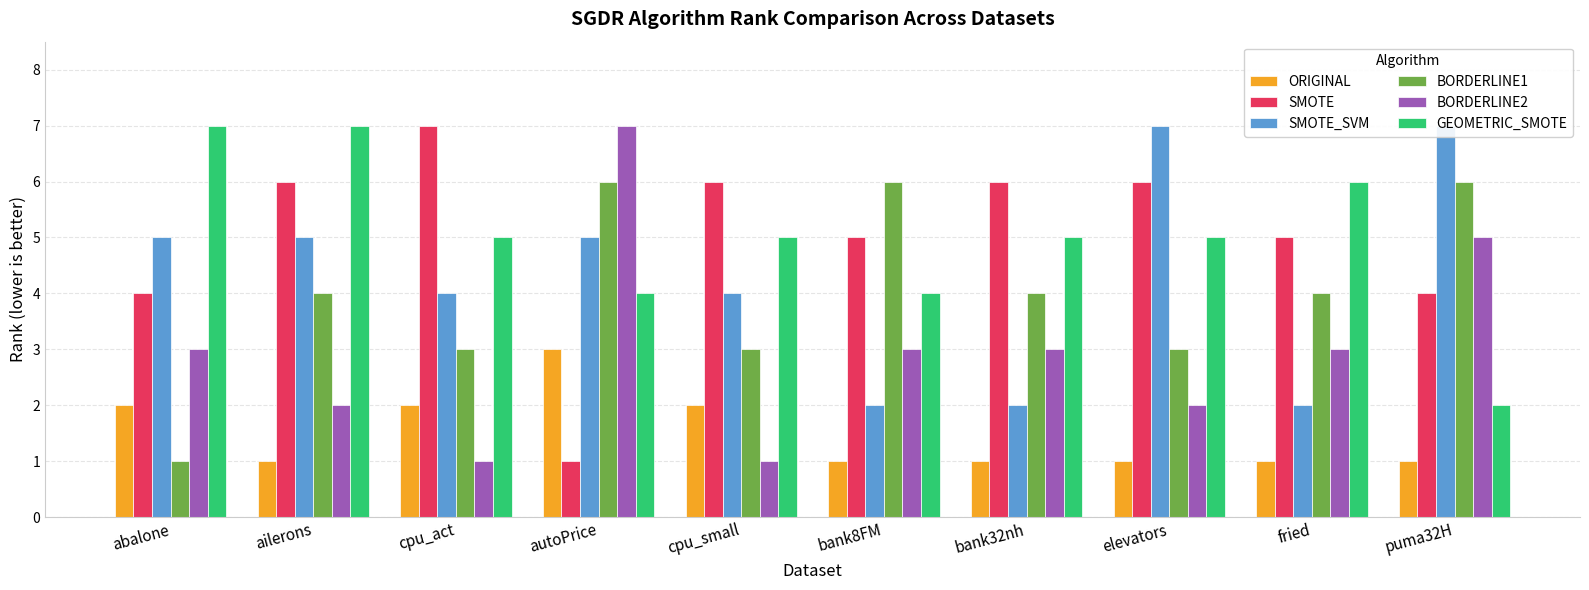

What is the label of the 5th bar from the left?

cpu_small